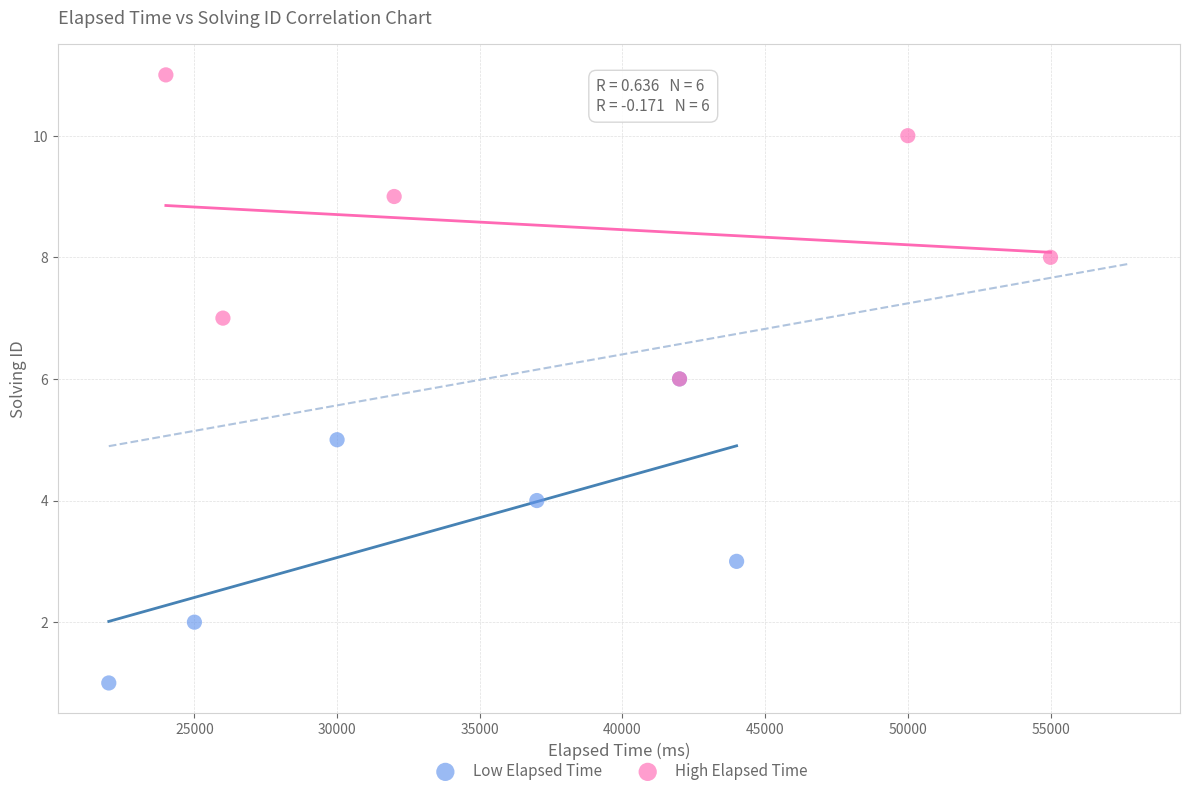

Which series reaches the minimum Y coordinate?

Low Elapsed Time